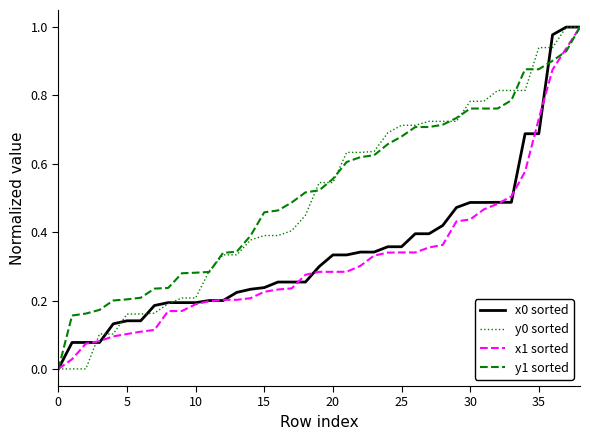

How many positive values does the y1 sorted series have?

38